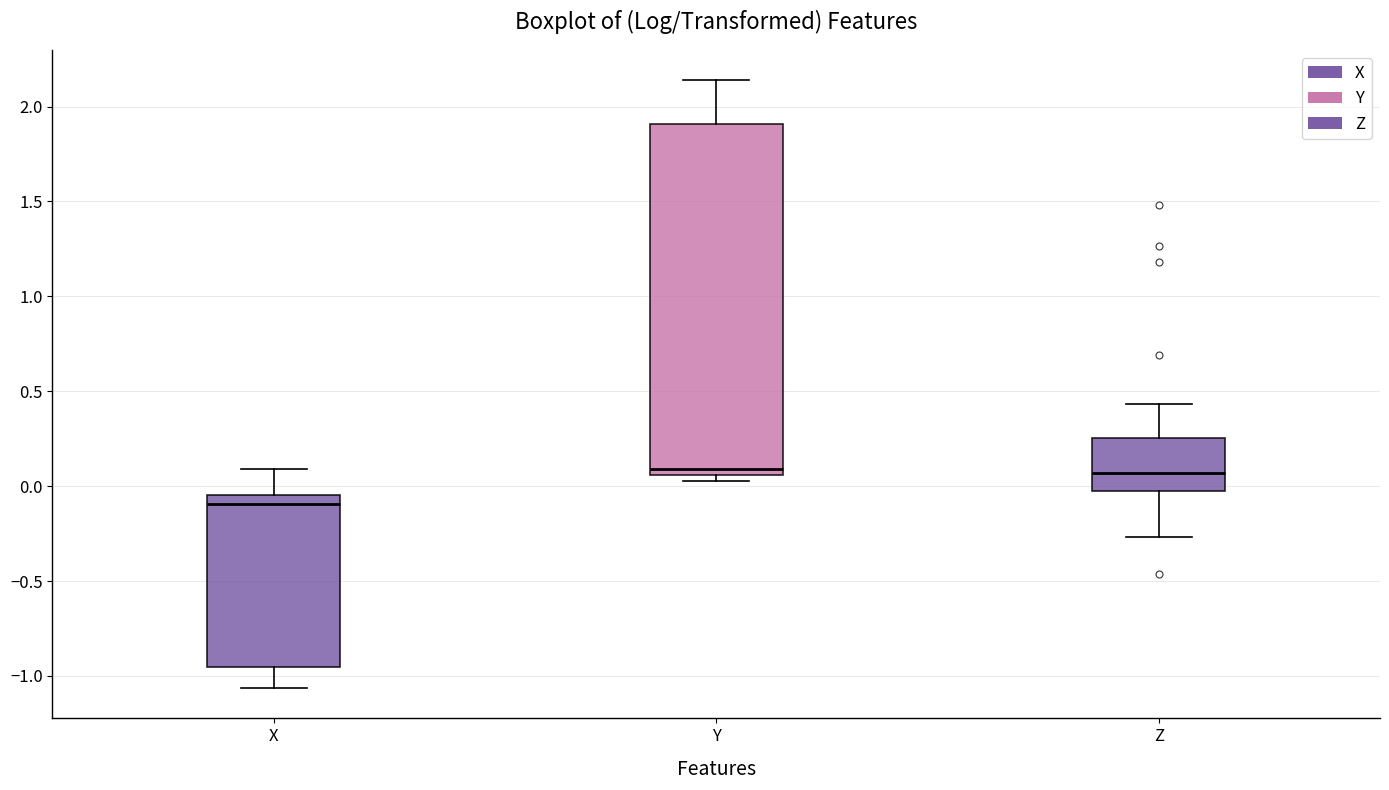

Where does the upper whisker of the box for Y end on the y-axis? The values are not printed on the chart, so give them approximately, as read against the axis.

2.15